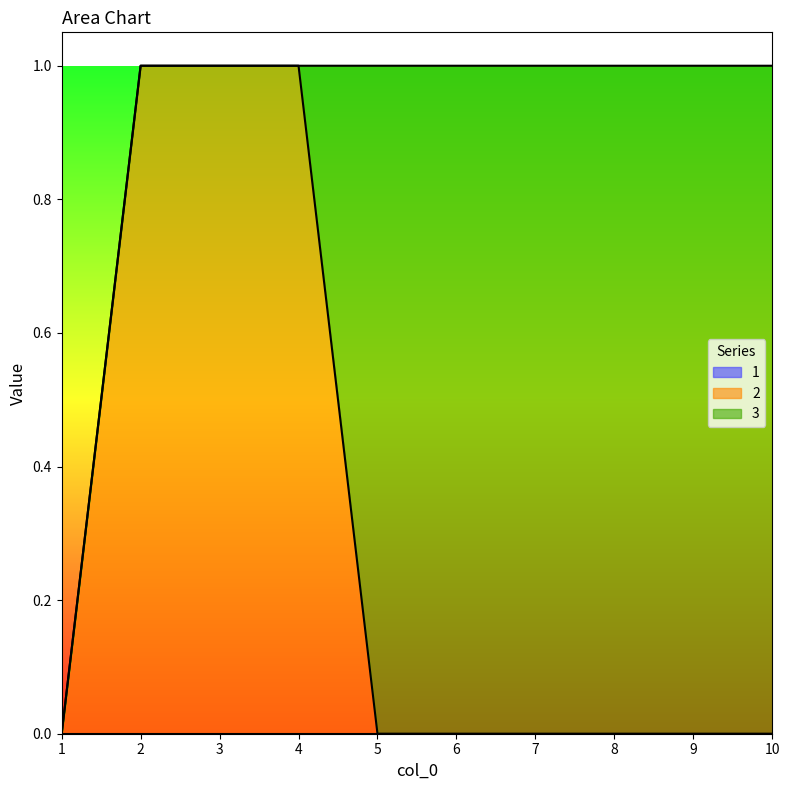

Count the 3 values in the range 0 to 1.

10